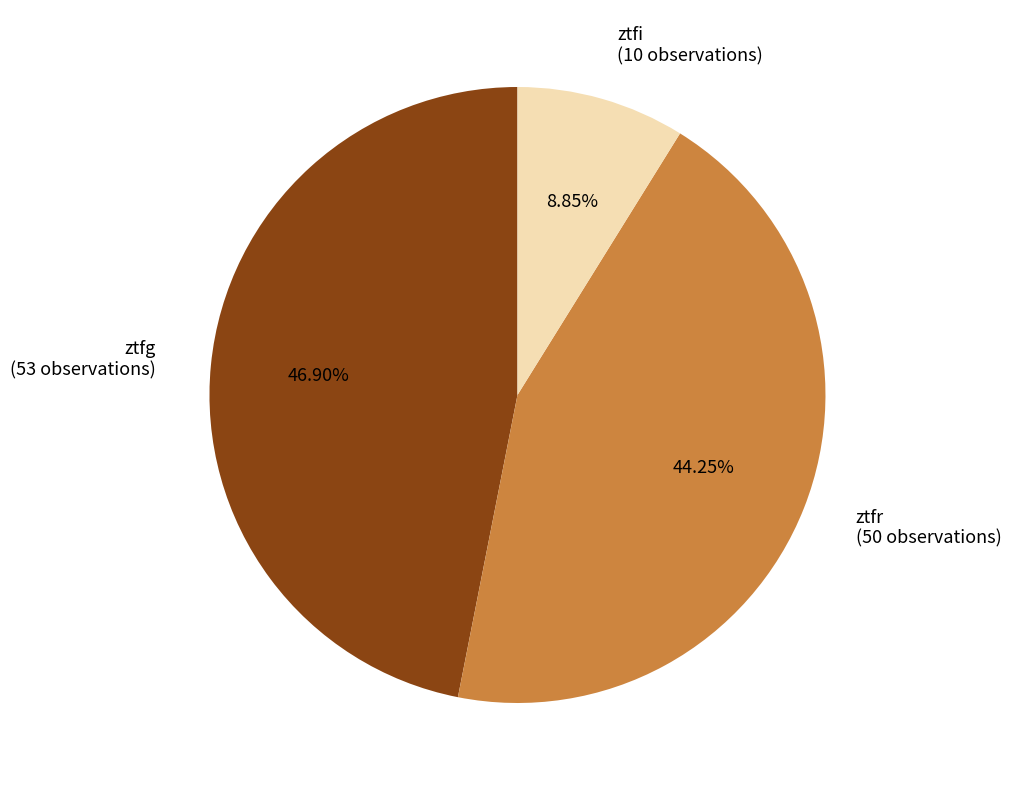

Is there a majority slice in this chart?

No